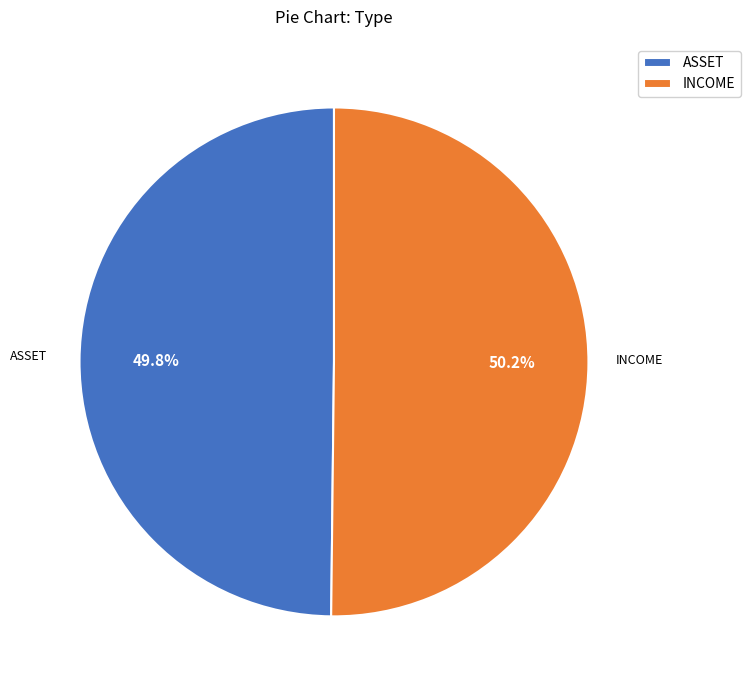

How many slices are in this pie chart?

2